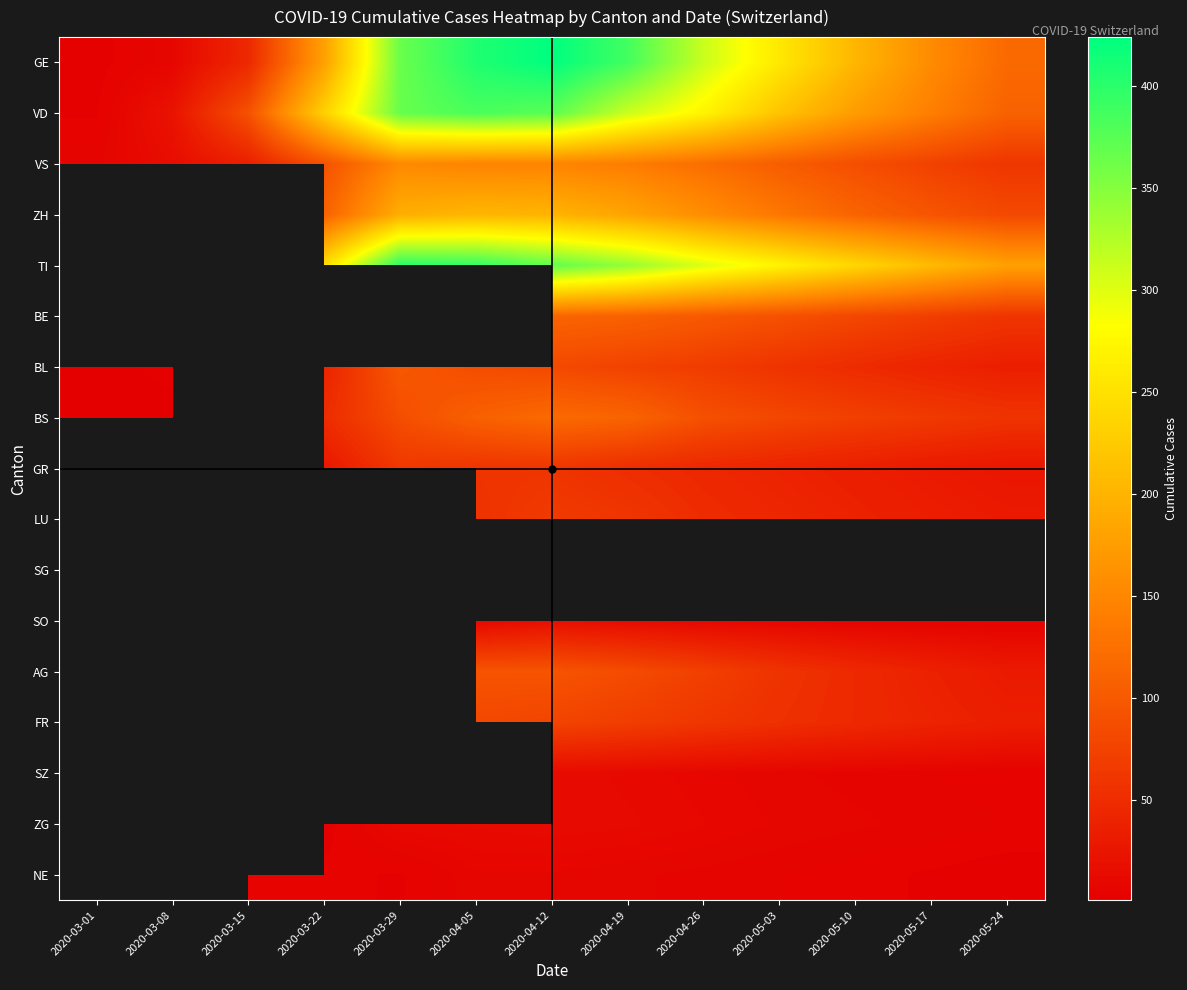

Between 2020-04-26 and 2020-05-10, which is larger?

2020-04-26